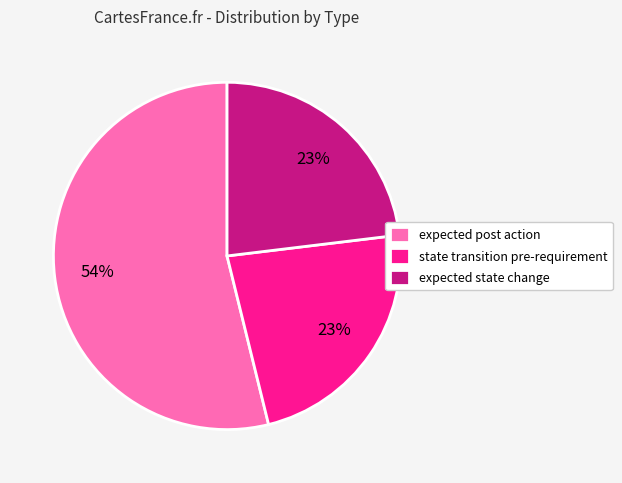

The expected state change slice represents 23% of the pie. True or false?

True